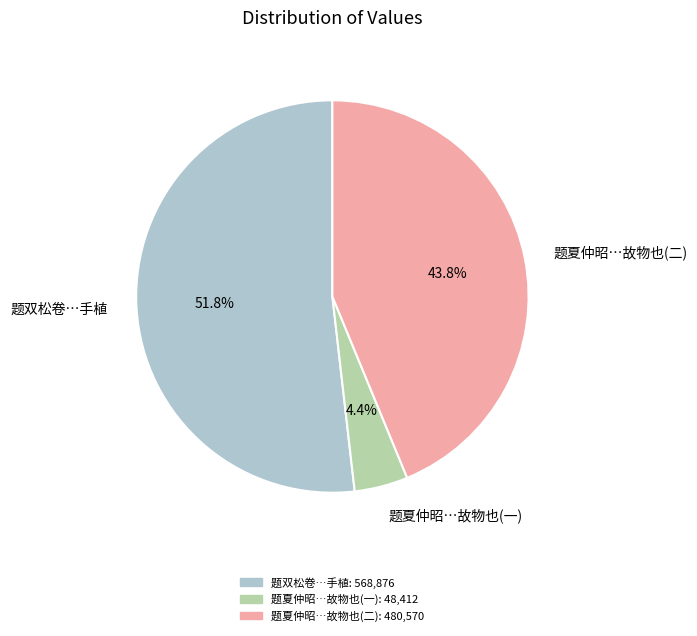

Is there any slice that represents more than half of the pie?

Yes